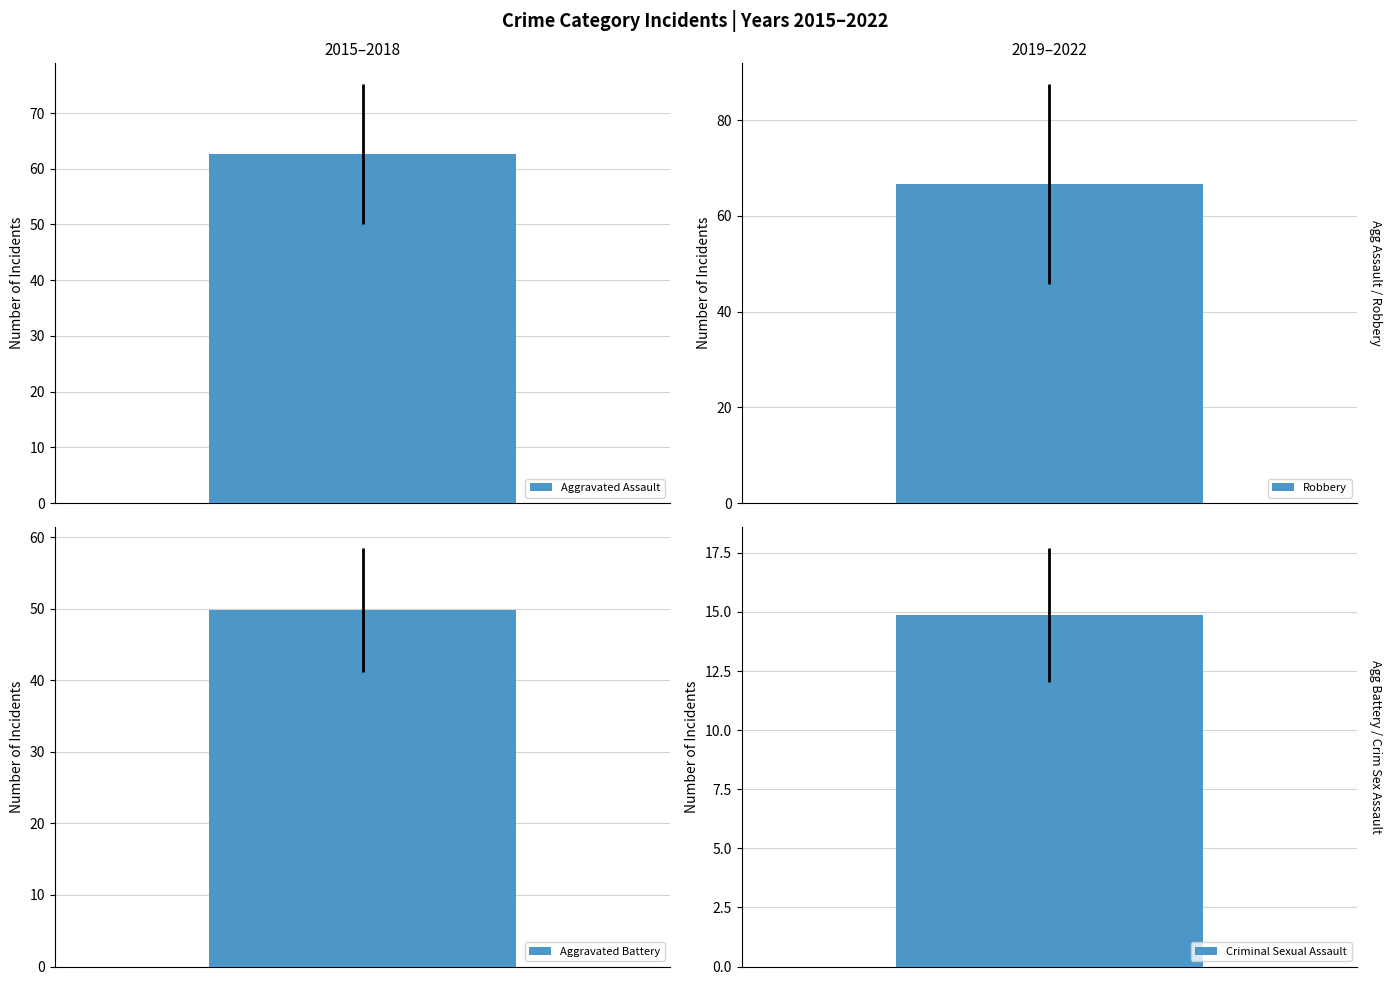

Does the chart contain stacked bars?

No